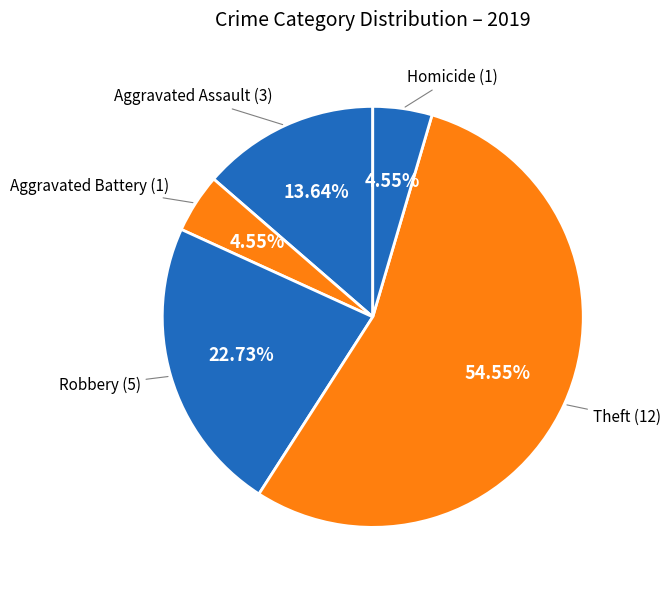

How many slices are in this pie chart?

5